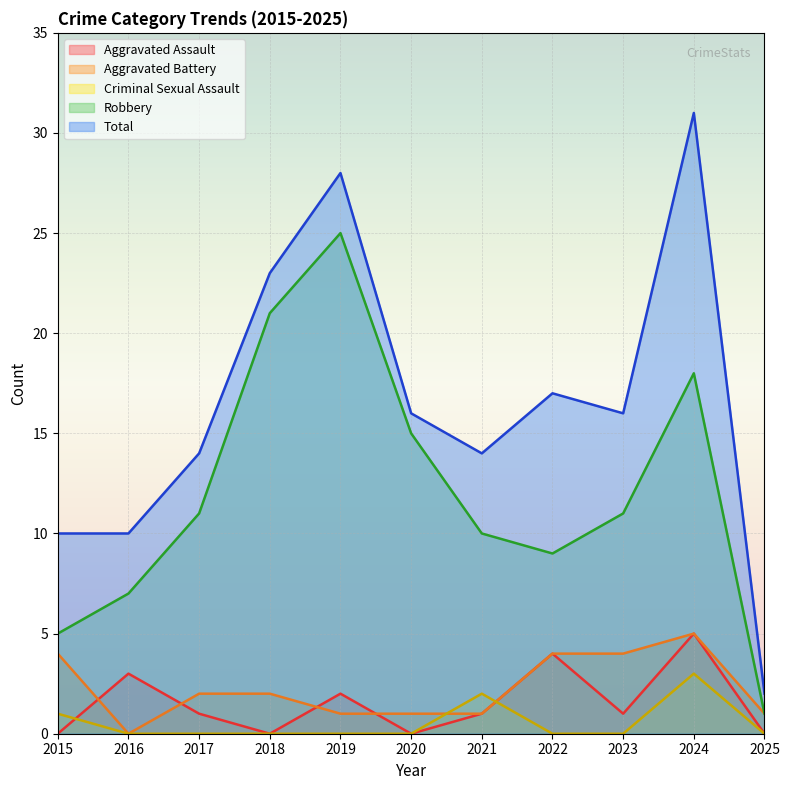

Rank the series at 2023 from highest to lowest value.

Total, Robbery, Aggravated Battery, Aggravated Assault, Criminal Sexual Assault